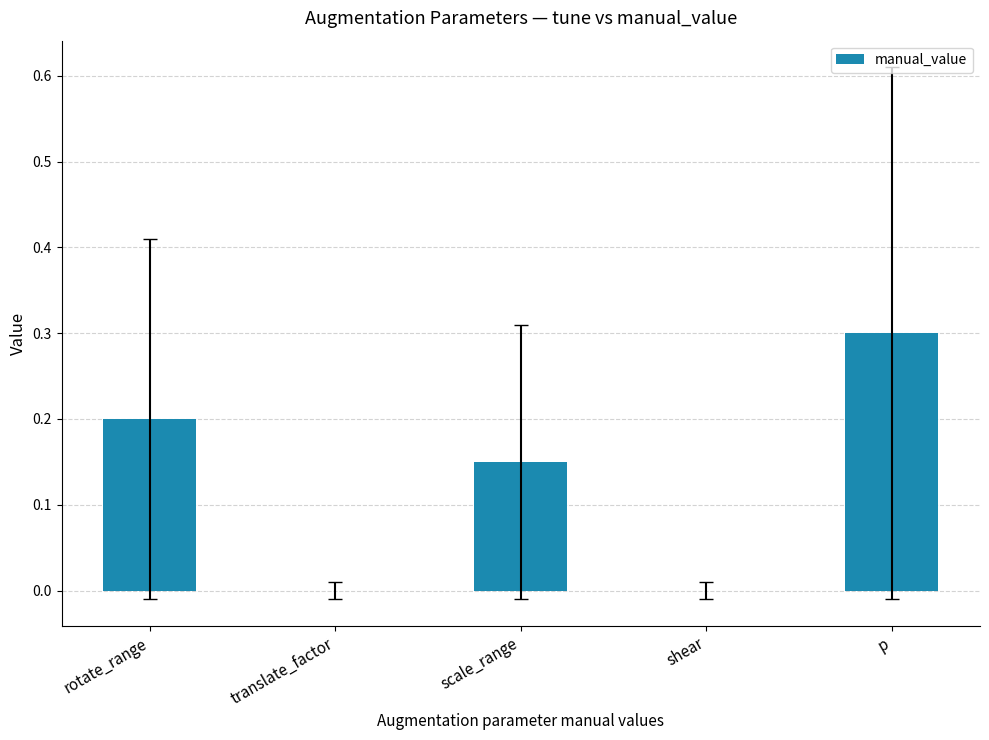

What is the sum of all values?

0.7